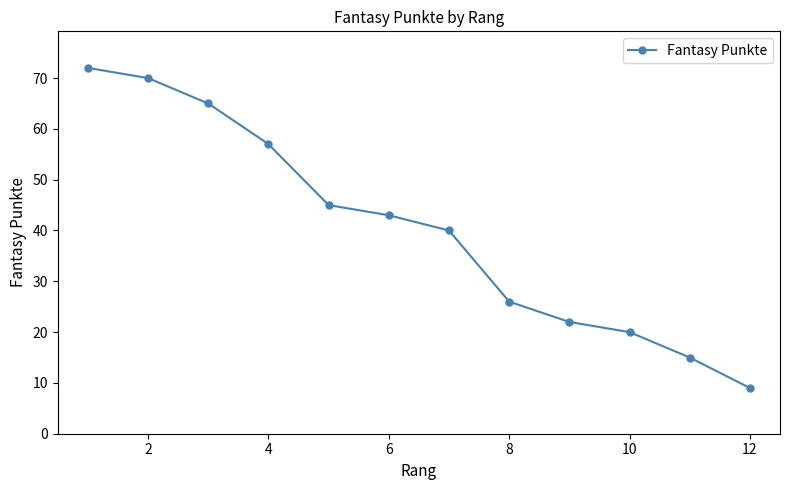

True or false: there are more than 0 points higher than both neighbors.

False